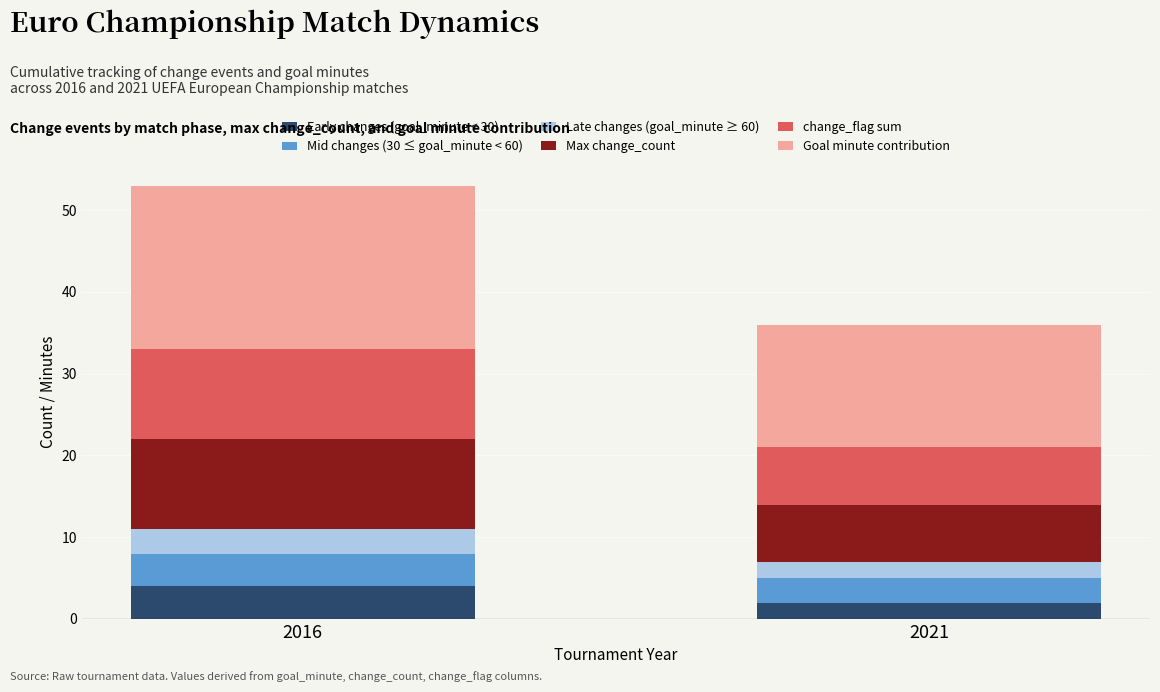

What is the total value across all series at 2021?

36